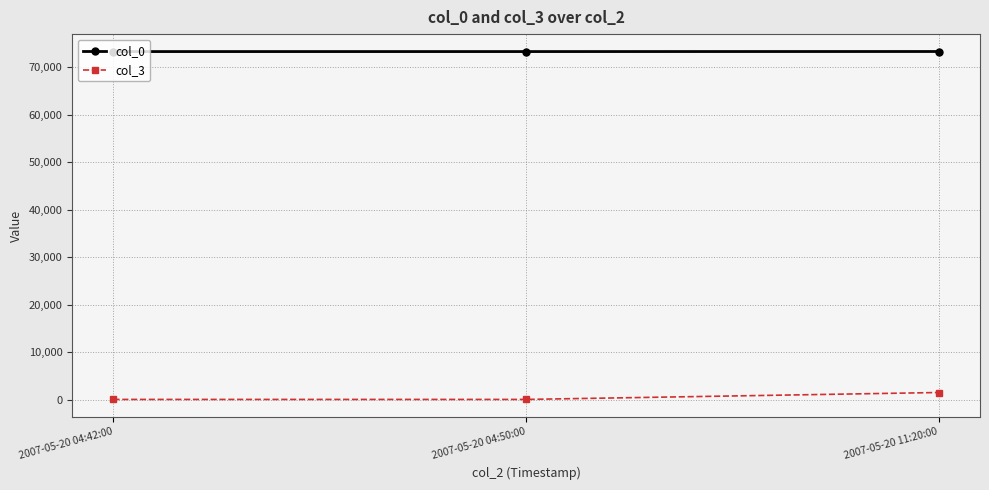

Which series has the widest spread of values?

col_3